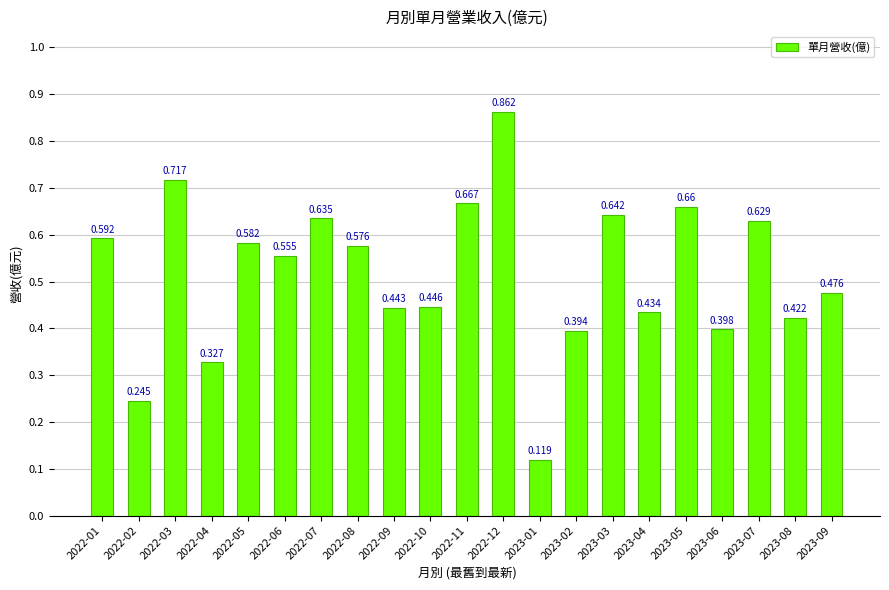

List the labels in order of value, smallest first.

2023-01, 2022-02, 2022-04, 2023-02, 2023-06, 2023-08, 2023-04, 2022-09, 2022-10, 2023-09, 2022-06, 2022-08, 2022-05, 2022-01, 2023-07, 2022-07, 2023-03, 2023-05, 2022-11, 2022-03, 2022-12